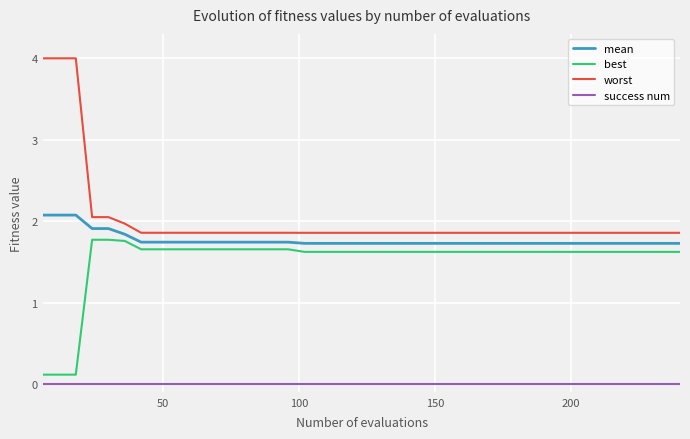

Rank the series by their maximum value, from highest to lowest.

worst, mean, best, success num